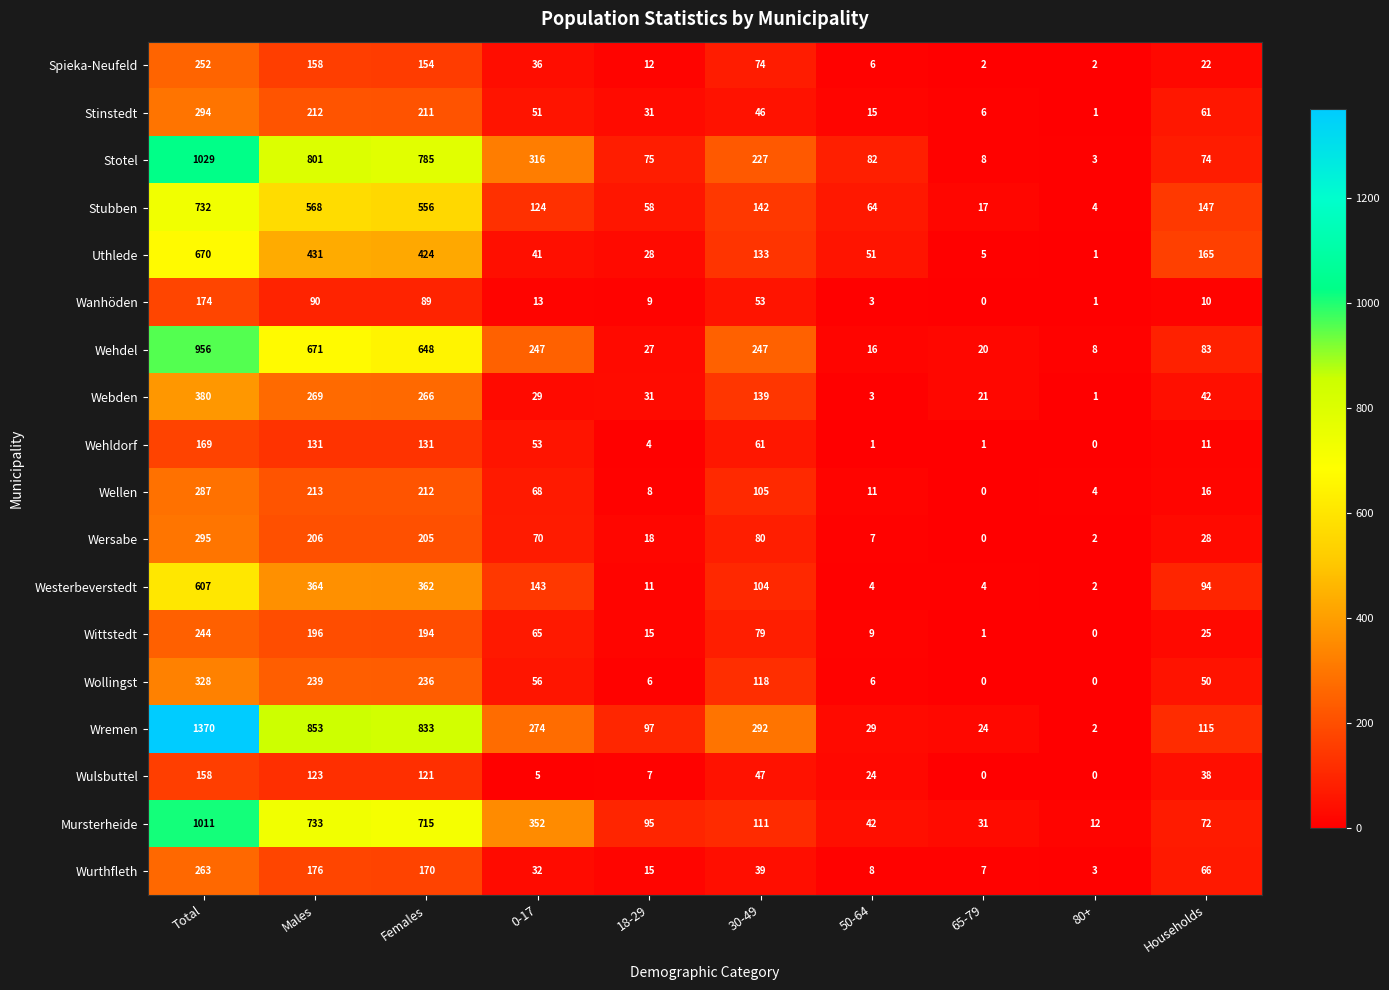

Where is Spieka-Neufeld nearest to the value 127?

Females